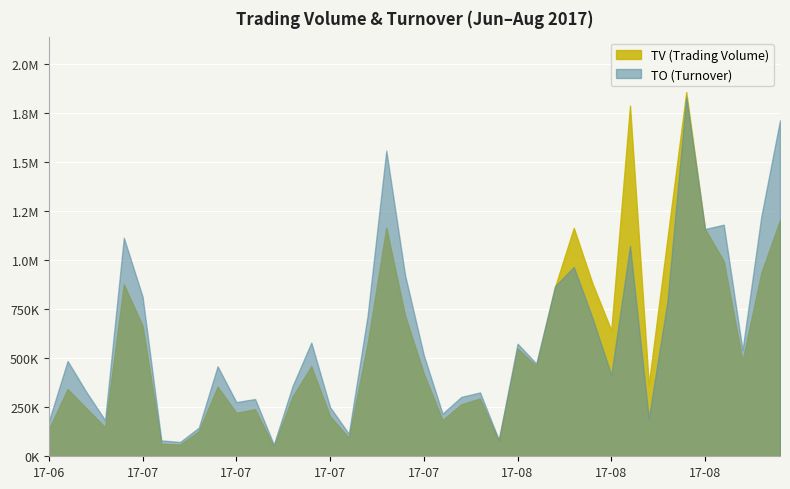

True or false: TV has a value of 666000 at 2017-07-07.

True